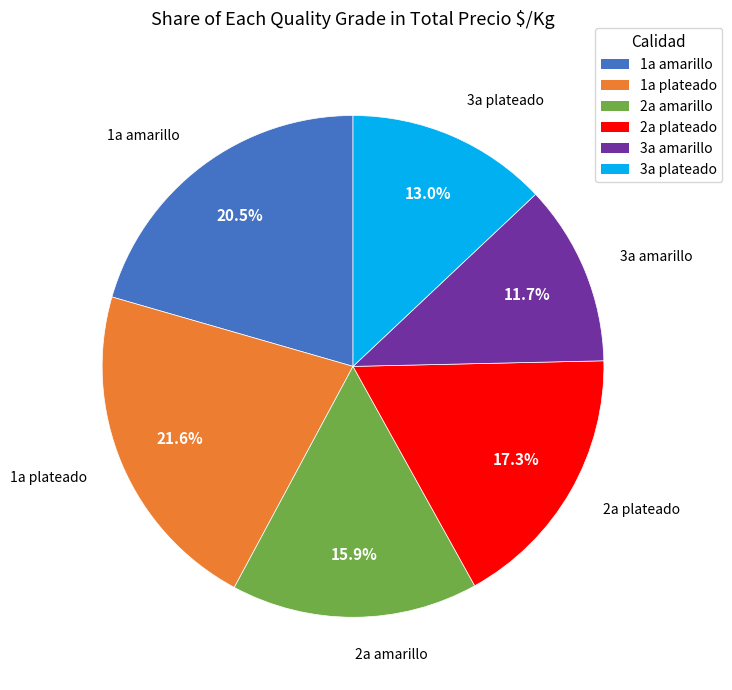

To the nearest percent, what is the combined percentage of 3a amarillo and 1a plateado?

33%